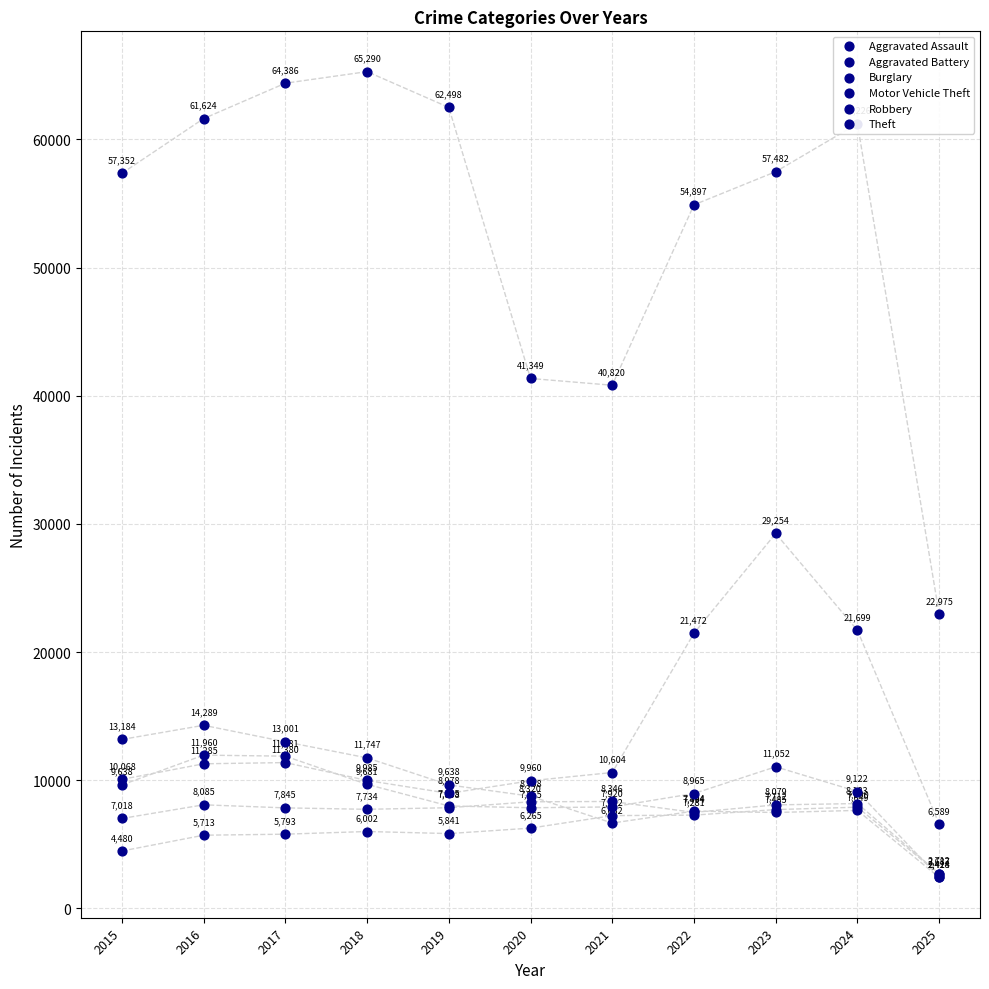

Which series reaches the maximum Y coordinate?

Theft